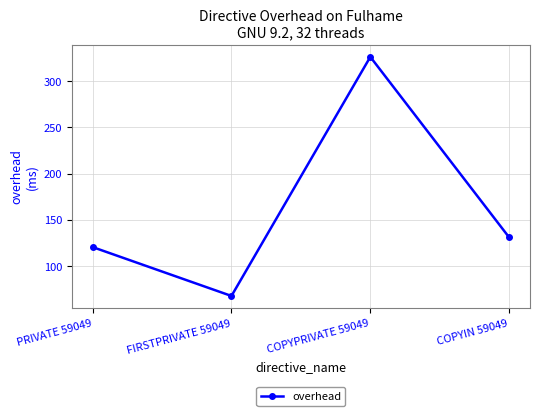

What is the greatest value displayed?

326.1